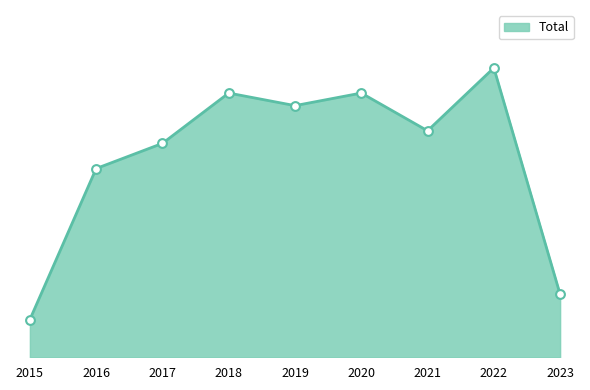

Approximately how many times larger is the value at 2020 compared to 2018?

1.0